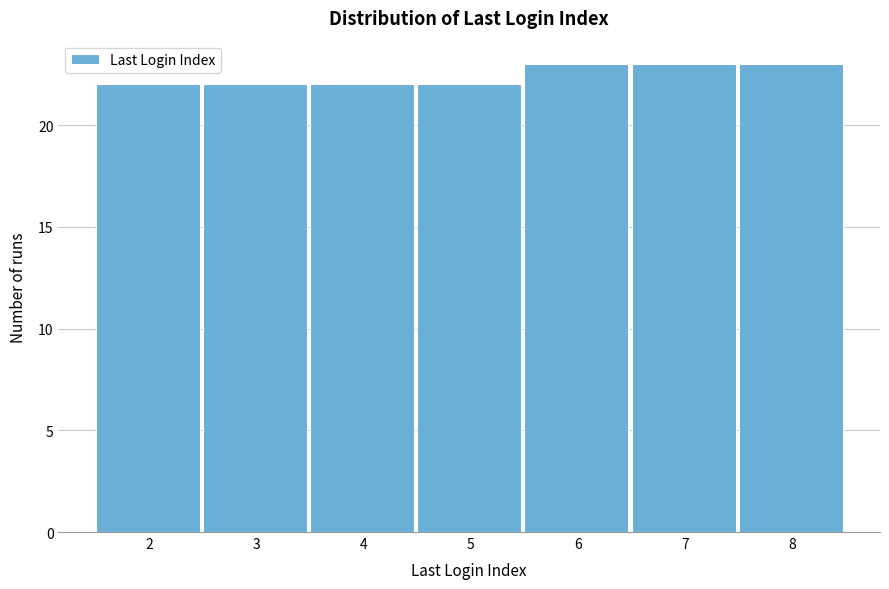

Reading left to right, transcribe all the data shown in this chart.

22	22	22	22	23	23	23